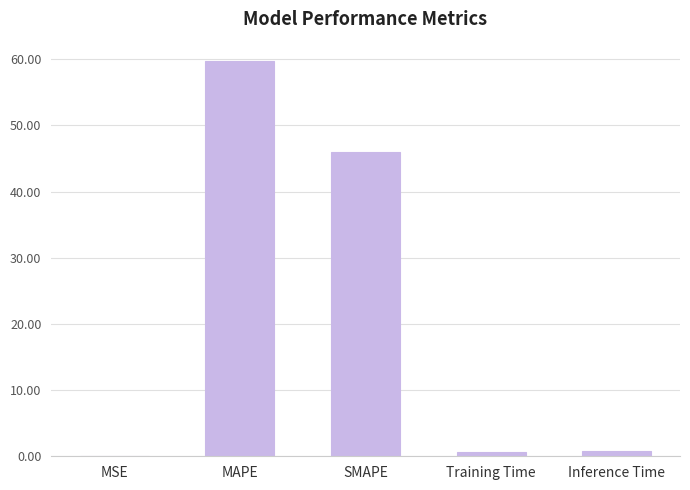

The value at Inference Time is 0.8. True or false?

True